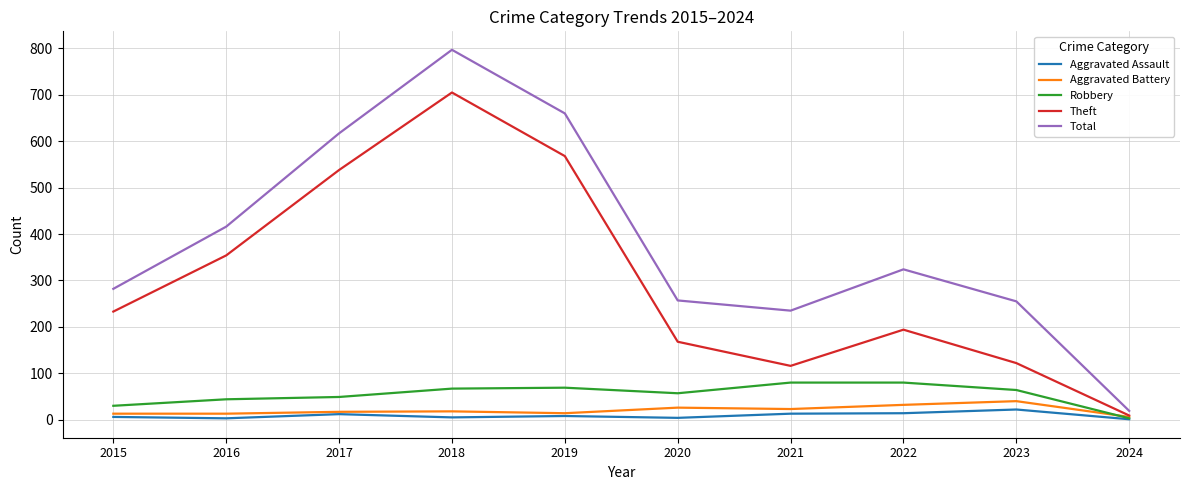

What is the total value across all series at 2018?

1592